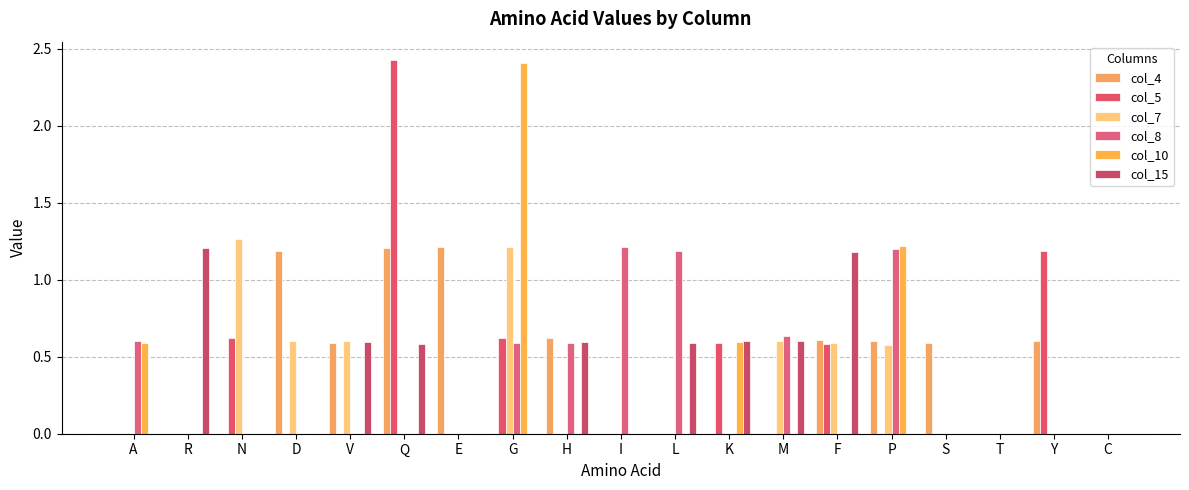

Rank the series by their maximum value, from highest to lowest.

col_5, col_10, col_7, col_8, col_4, col_15